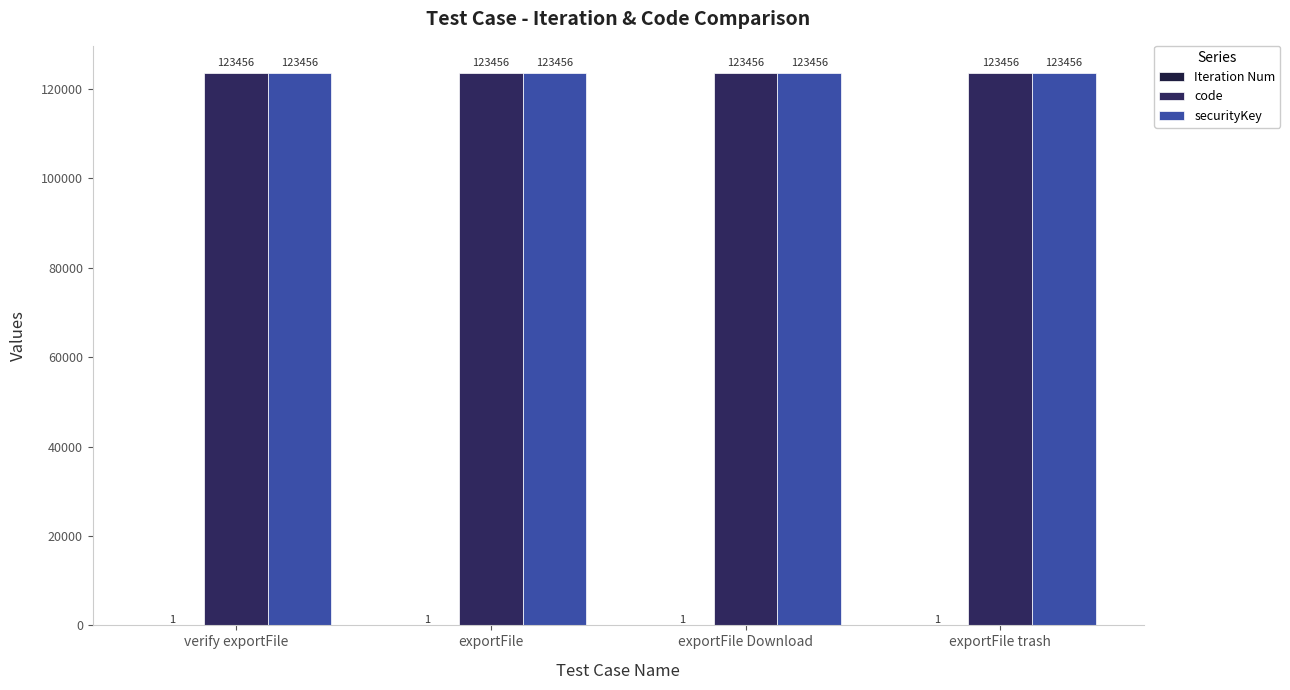

How many distinct data groups are displayed?

3